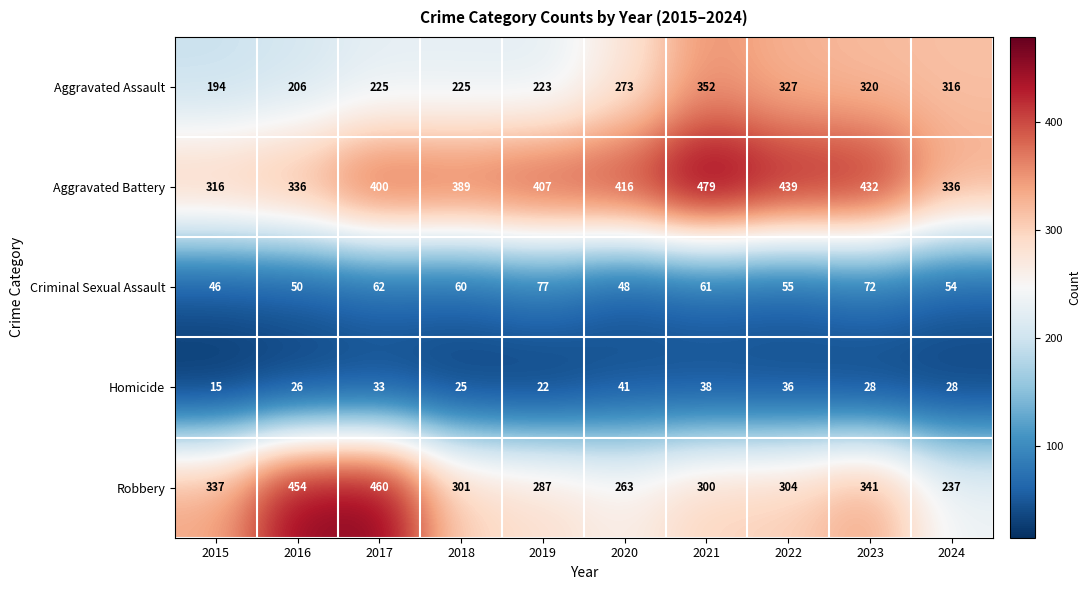

What is the approximate value of Aggravated Battery at 2016?

336